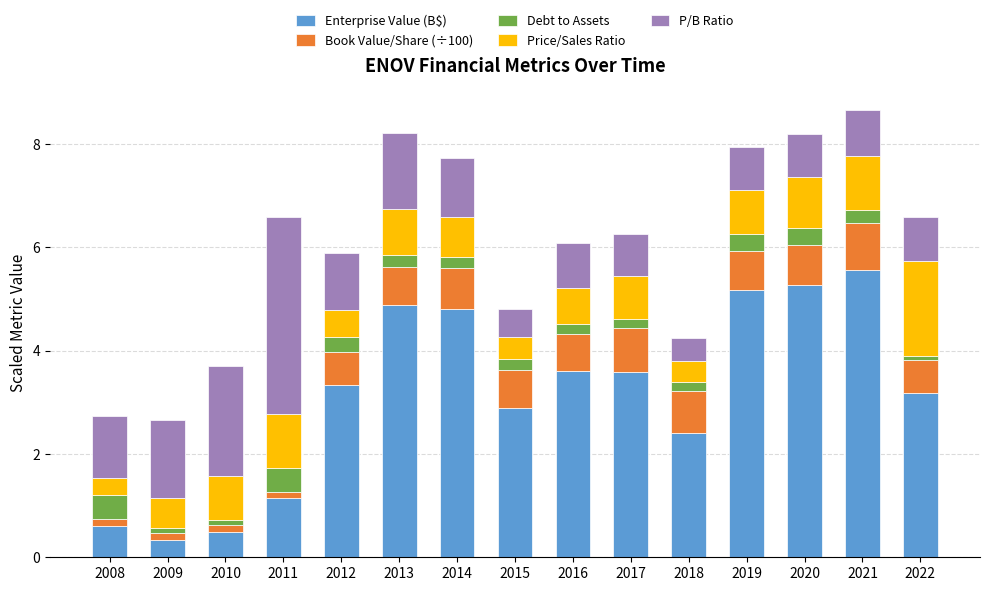

What is the maximum value for Enterprise Value (B$)?

5.6